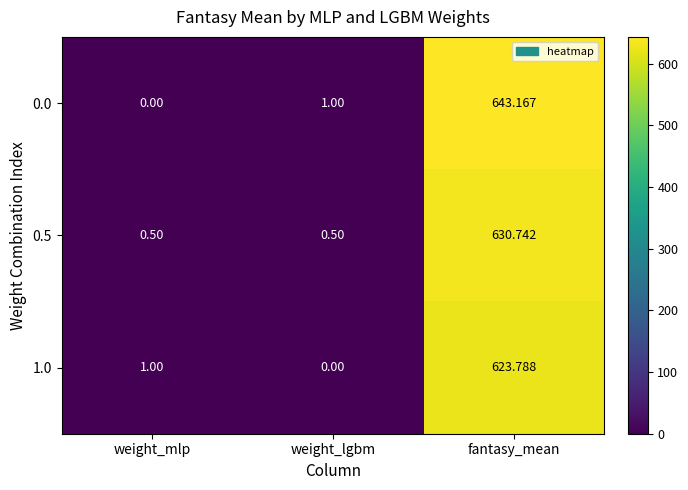

How many positive values does the 1.0 series have?

2